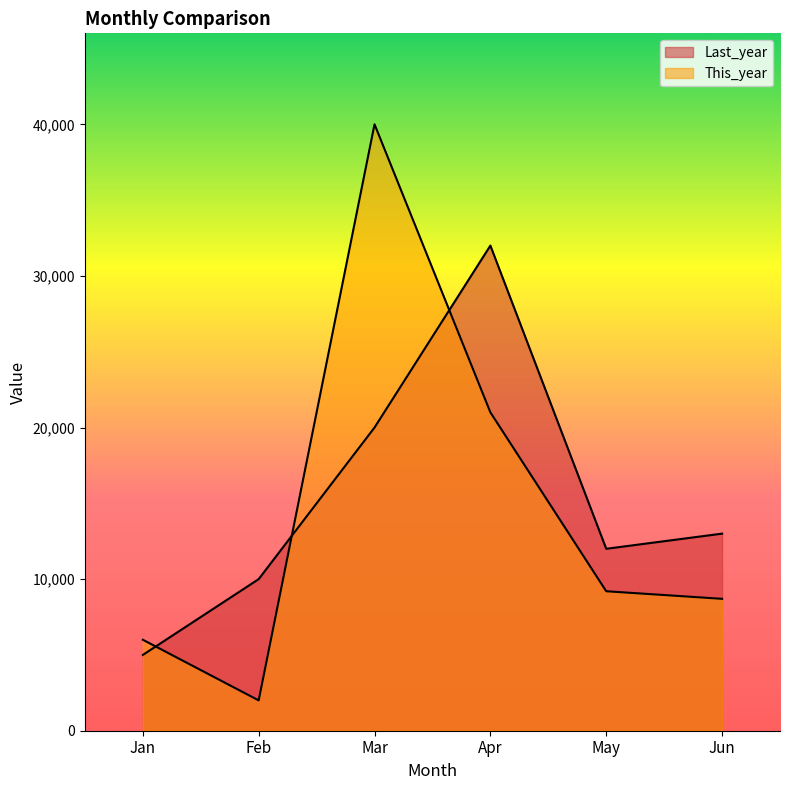

Which series has the widest spread of values?

This_year